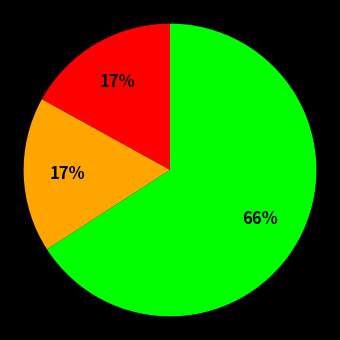

Is there a majority slice in this chart?

Yes